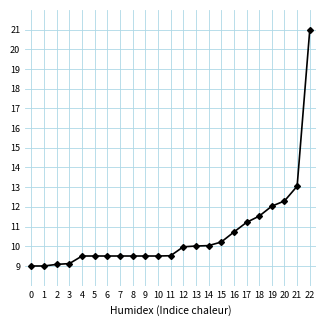

The chart shows a value of 12.0 at 19. True or false?

True